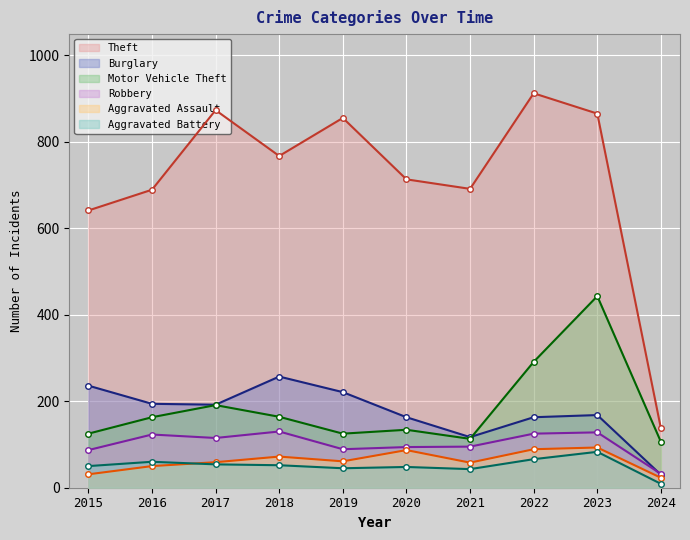

True or false: Aggravated Assault and Theft intersect in this chart.

False